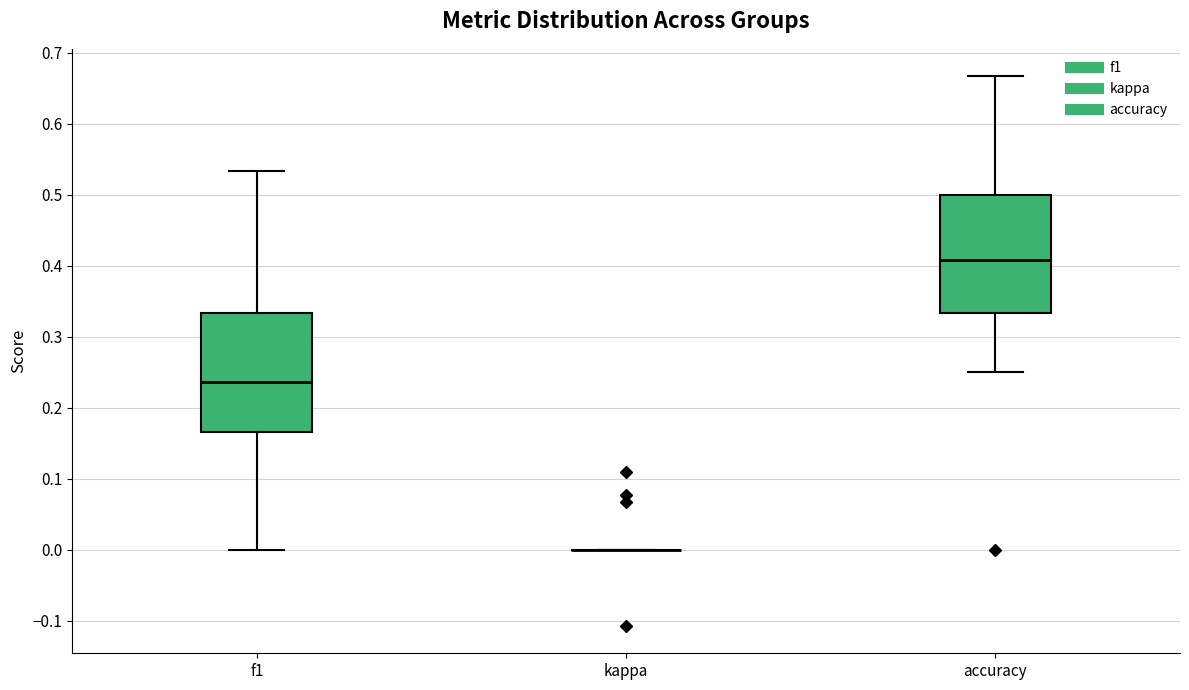

Reading left to right, transcribe this box plot: for each box, give where its median line is, the range the box spans, and where its two whiskers end, as read against the y-axis. The values are not printed on the chart, so give them approximately, as read against the axis.

f1: median 0.24, box 0.17 to 0.33, whiskers 0.00 to 0.53
kappa: box collapsed to a line at 0.00, whiskers 0.00 to 0.00
accuracy: median 0.41, box 0.33 to 0.50, whiskers 0.25 to 0.67